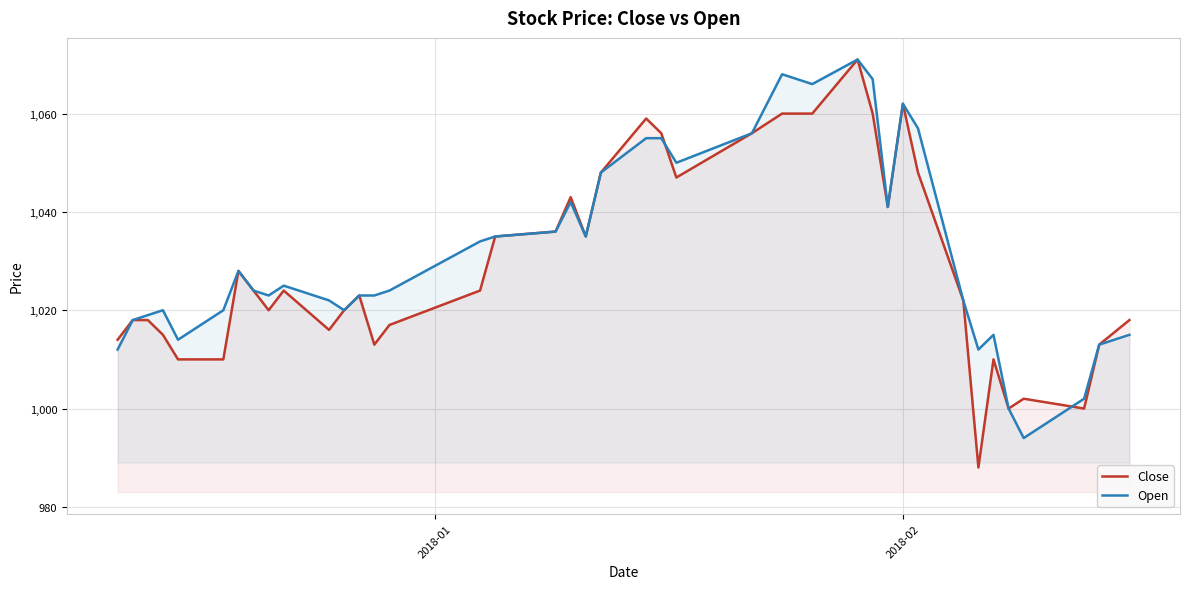

What is the smallest value displayed?

988